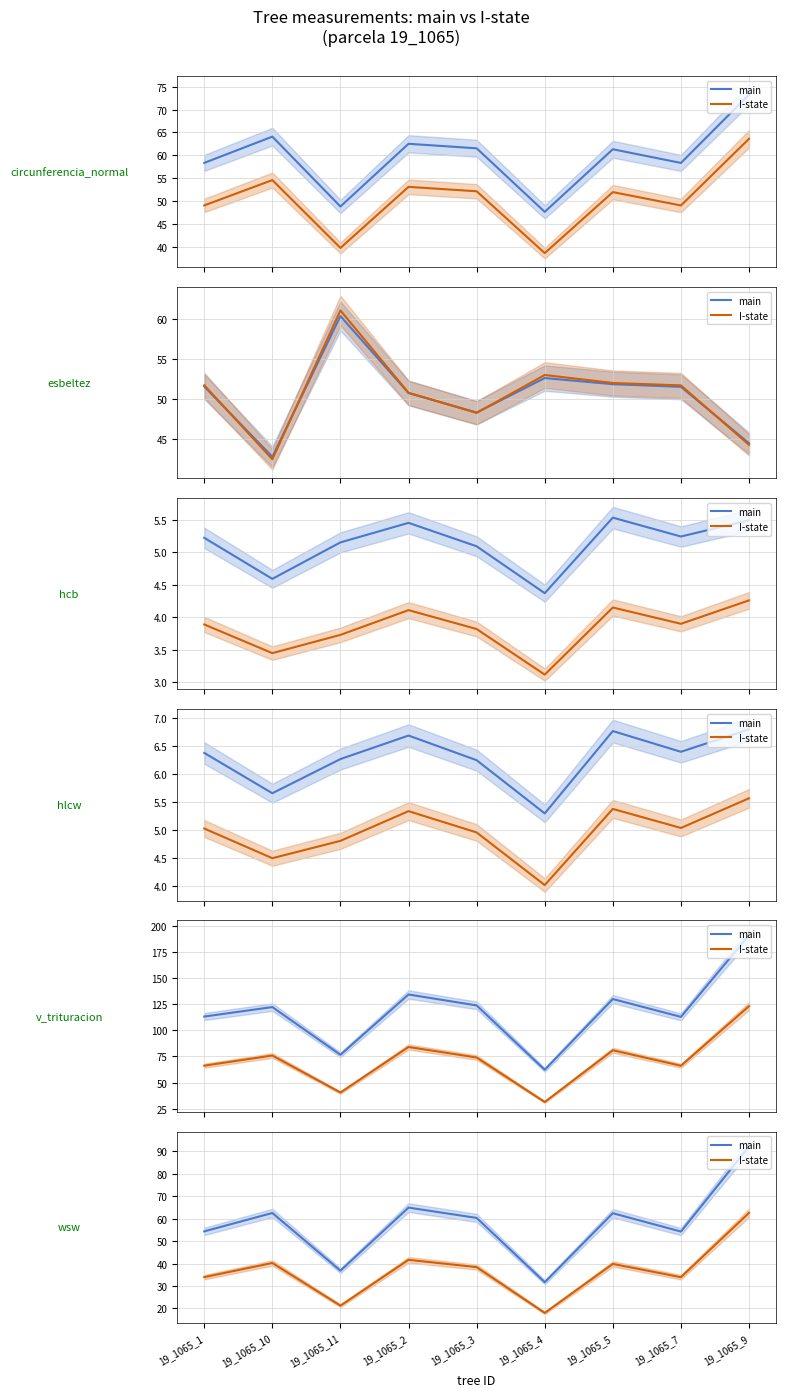

At which category does the chart reach its minimum across all series?

19_1065_4